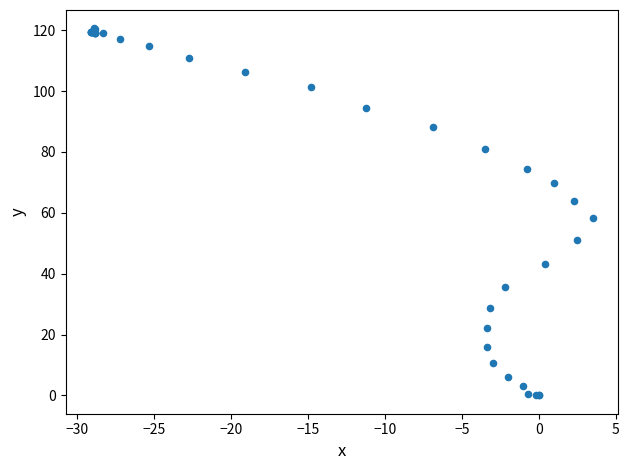

What Y value in the scatter plot is closest to 60?

58.2